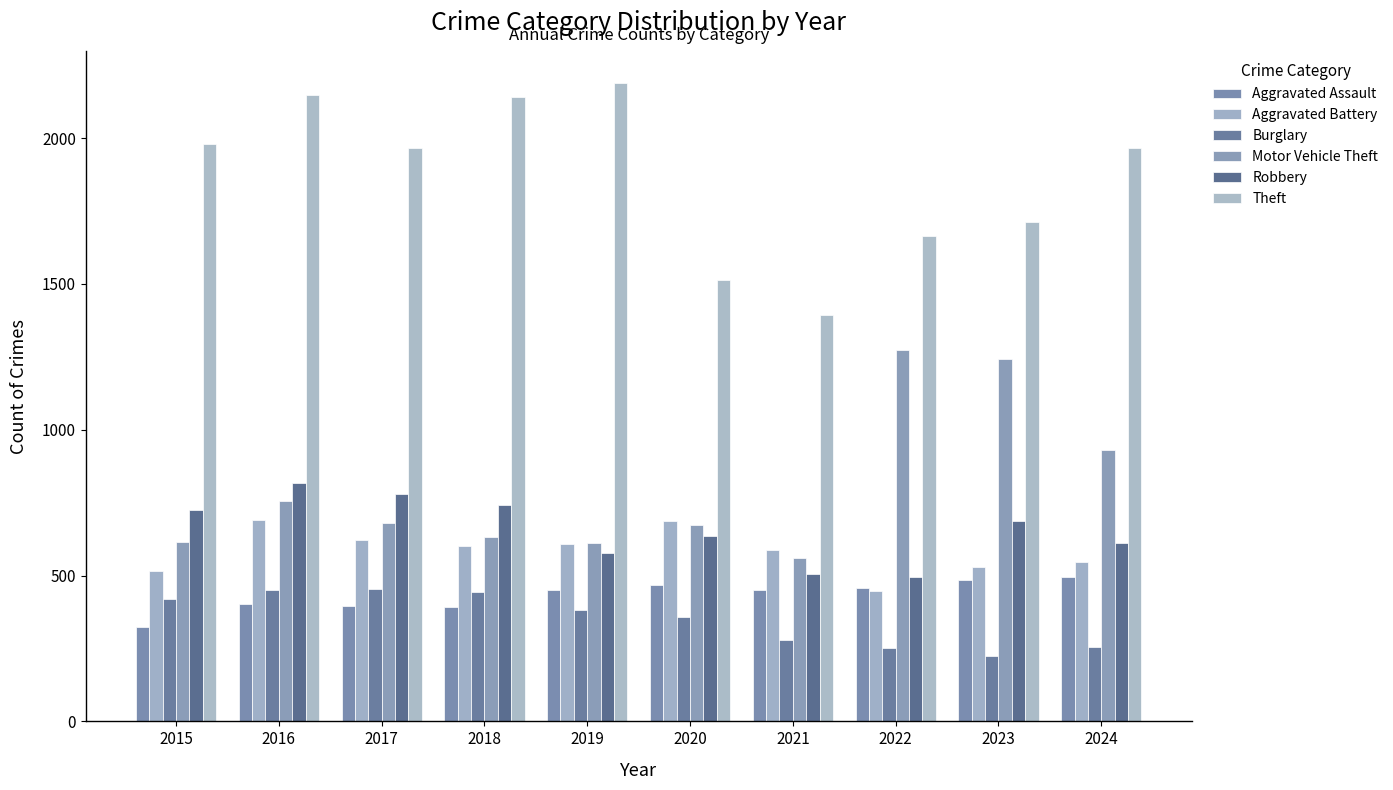

Rank the categories by Motor Vehicle Theft value from lowest to highest.

2021, 2019, 2015, 2018, 2020, 2017, 2016, 2024, 2023, 2022